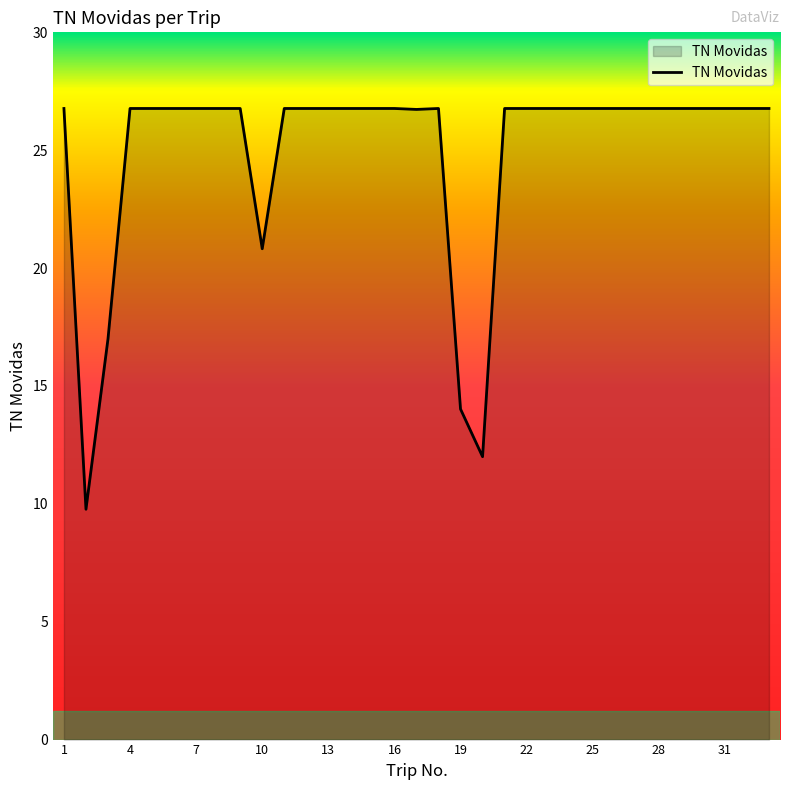

What is the minimum value shown in the chart?

9.8